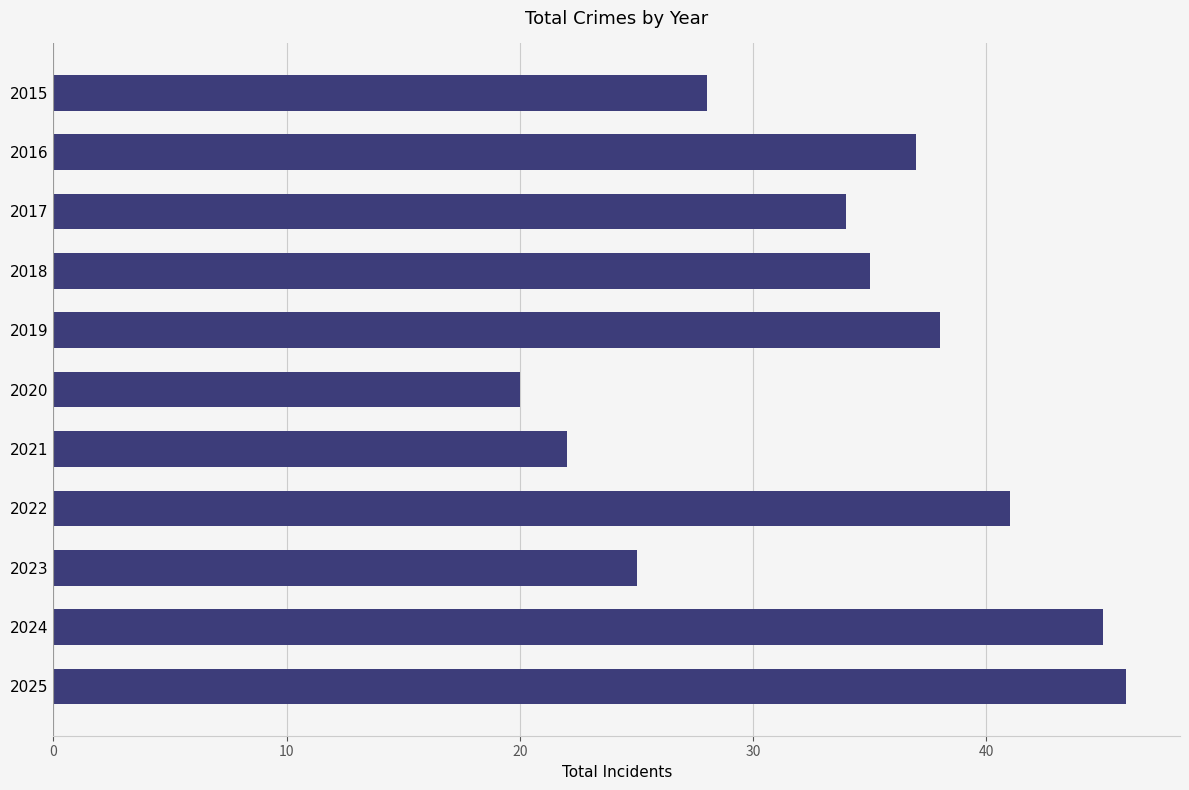

What value does the data have at 2018, to the nearest 5?

35